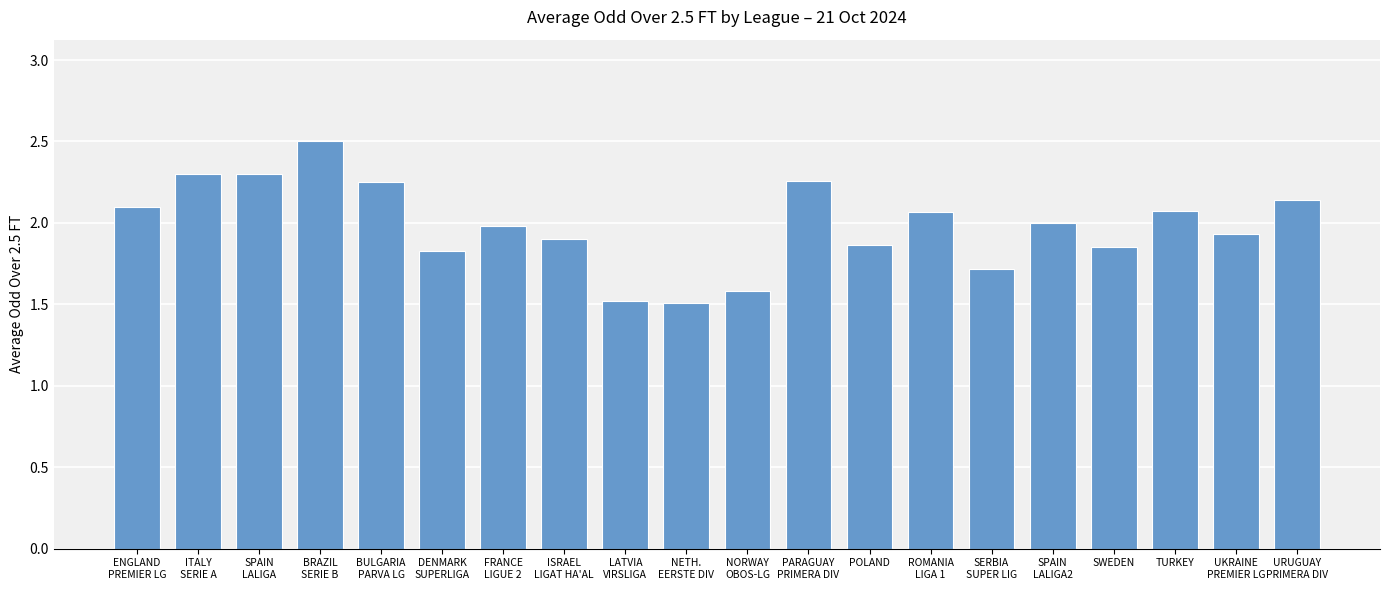

Is it true that the value at FRANCE
LIGUE 2 is 3.1?

False